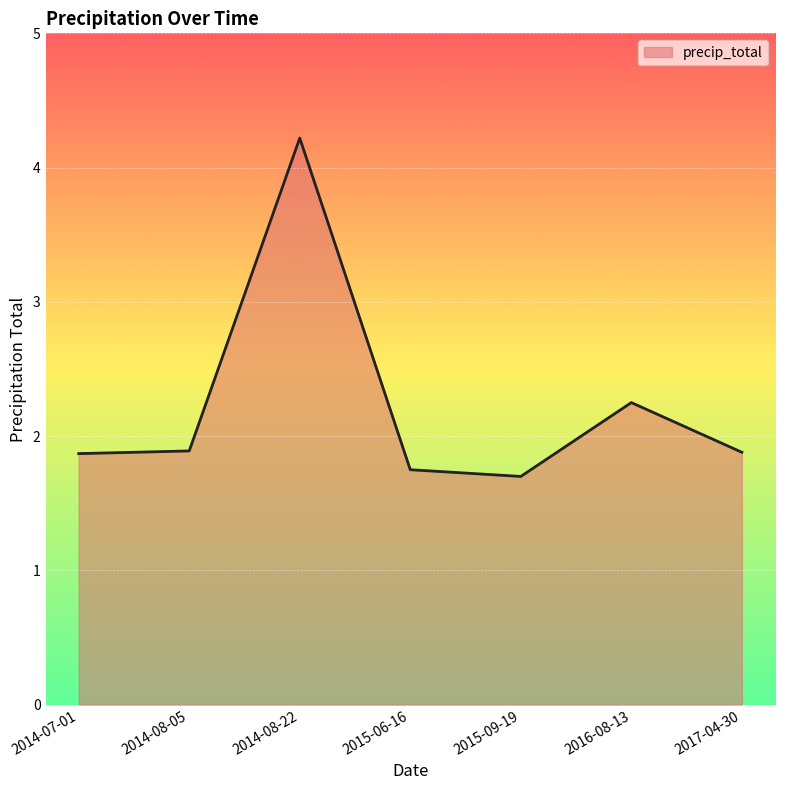

Is it true that the value at 2016-08-13 is 3.4?

False